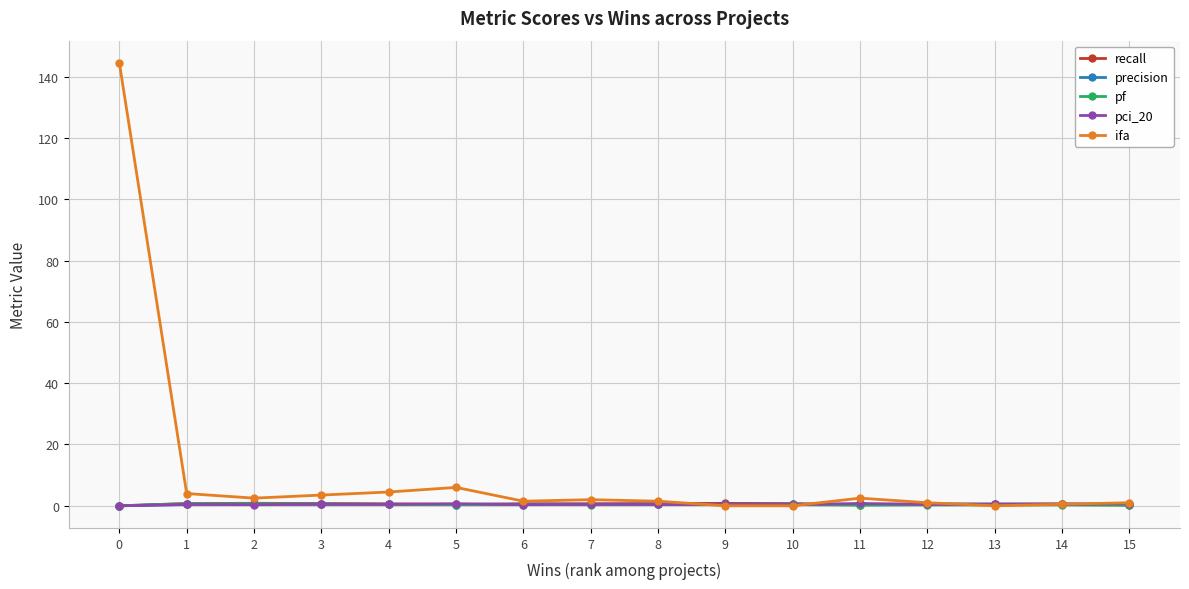

What is the greatest value displayed?

144.5